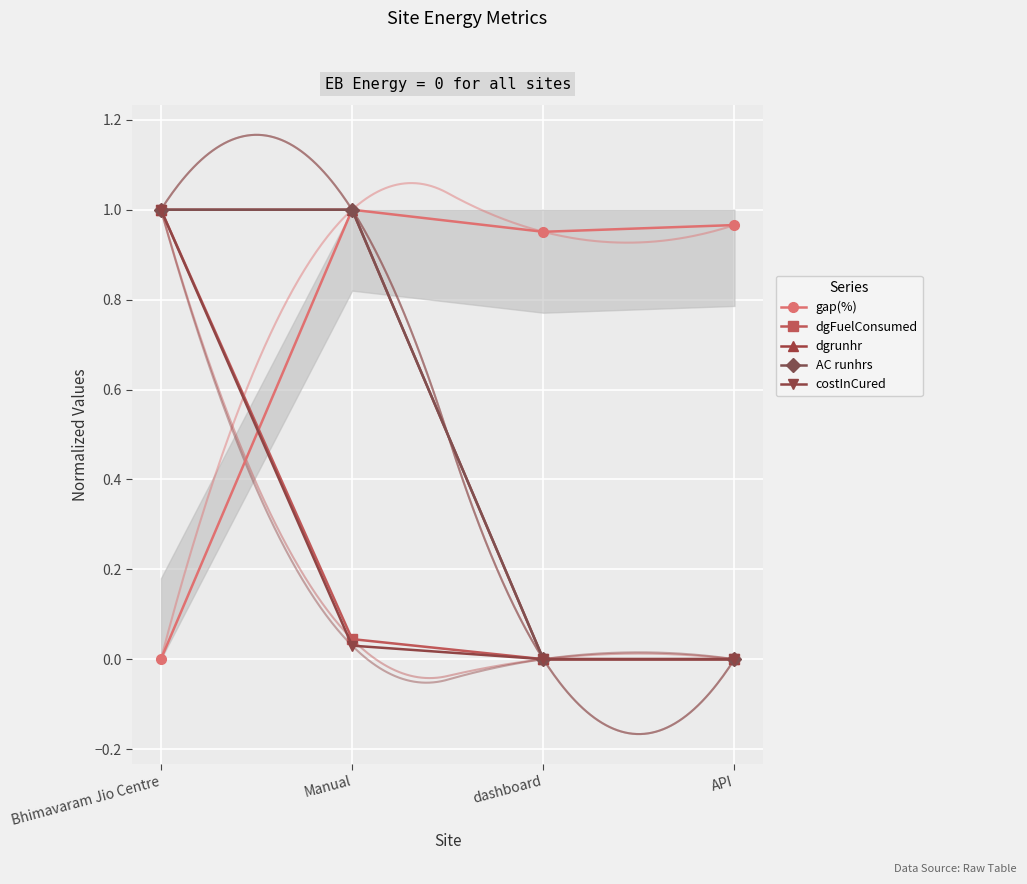

What value does the dgrunhr series have at Bhimavaram Jio Centre?

1.0